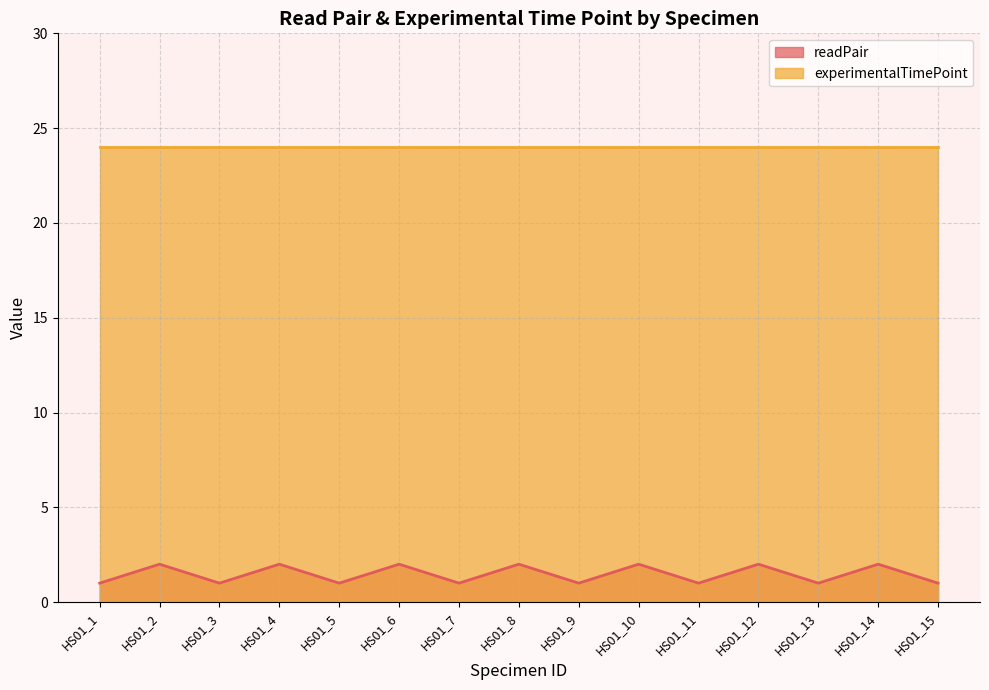

At which category does the chart reach its peak across all series?

HS01_2